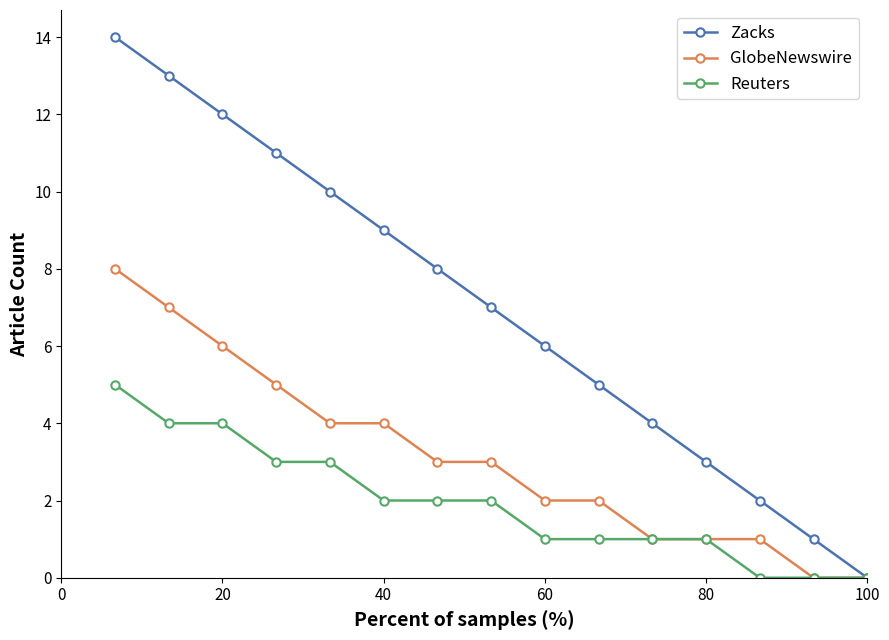

Which series has the largest total across all categories?

Zacks